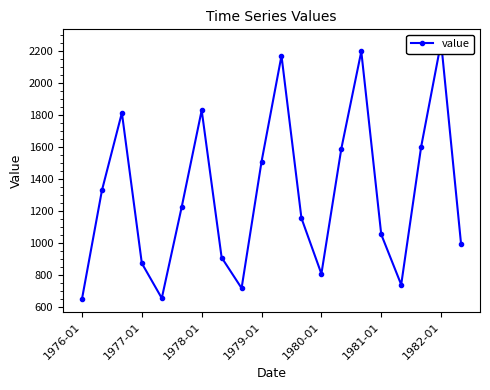

True or false: the data has more than 2 interior local peaks.

True